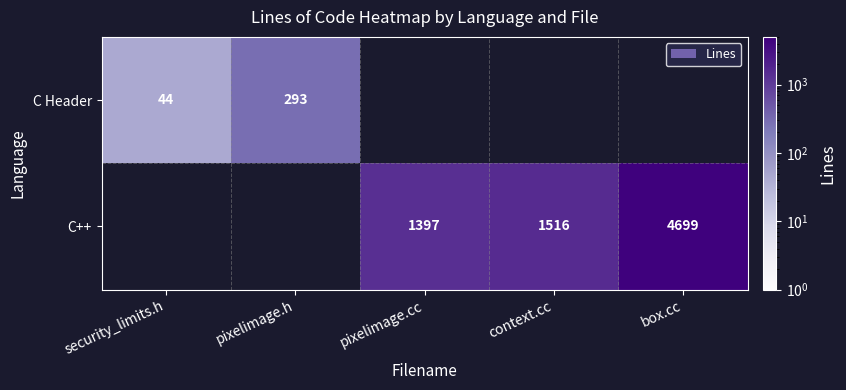

What is the sum of the C++ values at box.cc and context.cc?

6215